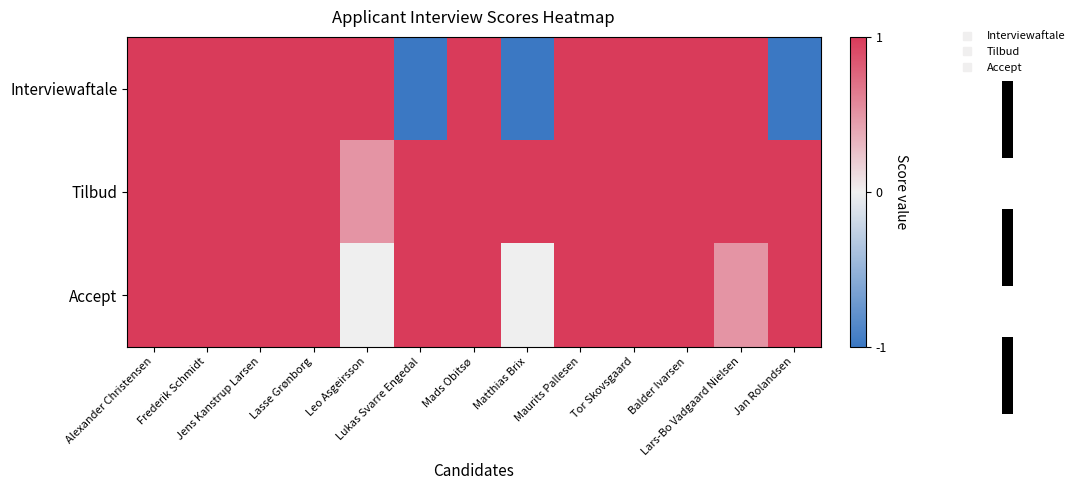

At which label does Accept reach its minimum?

Leo Asgeirsson